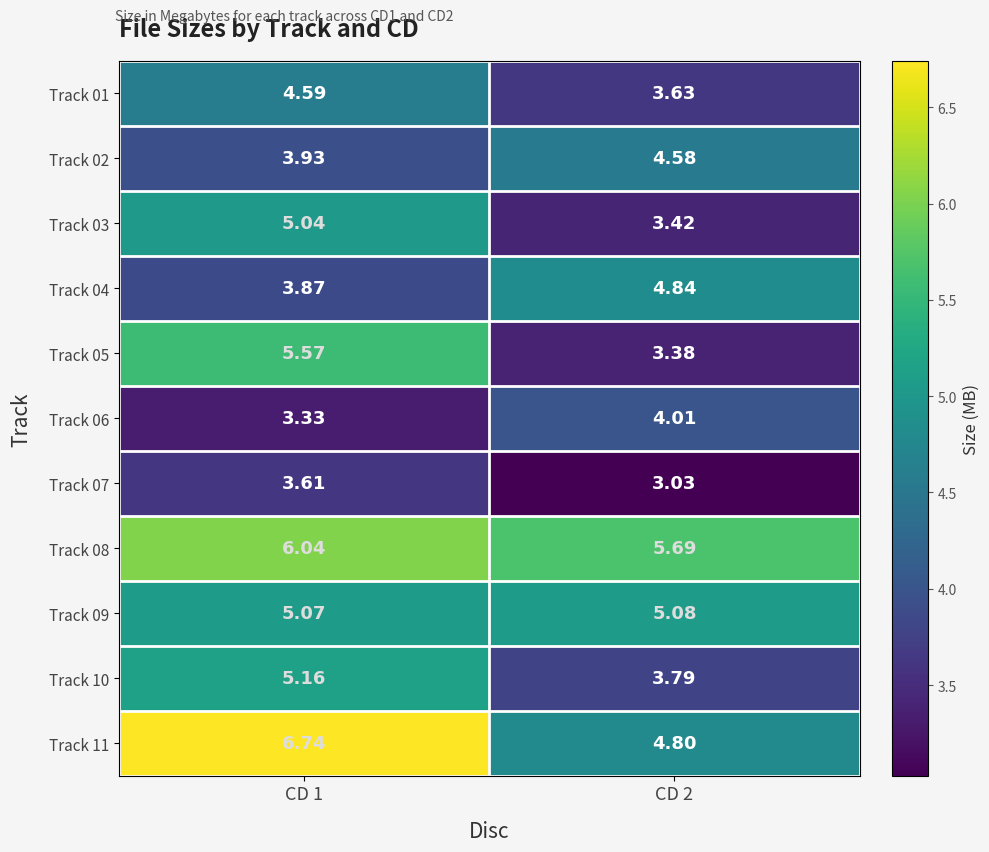

Which series has the largest range (max minus min)?

Track 05